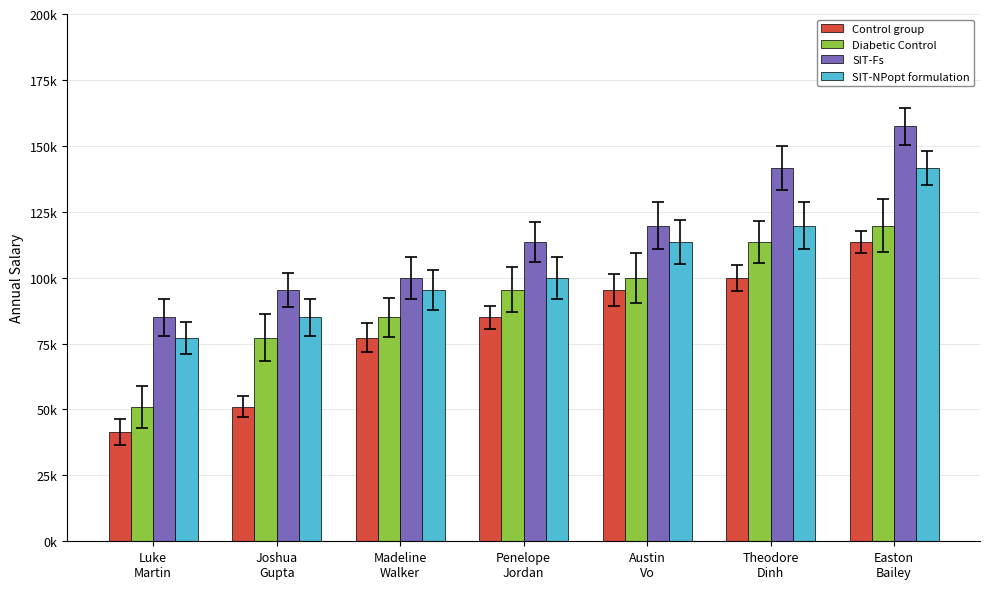

What is the total value across all series at Madeline
Walker?

357500